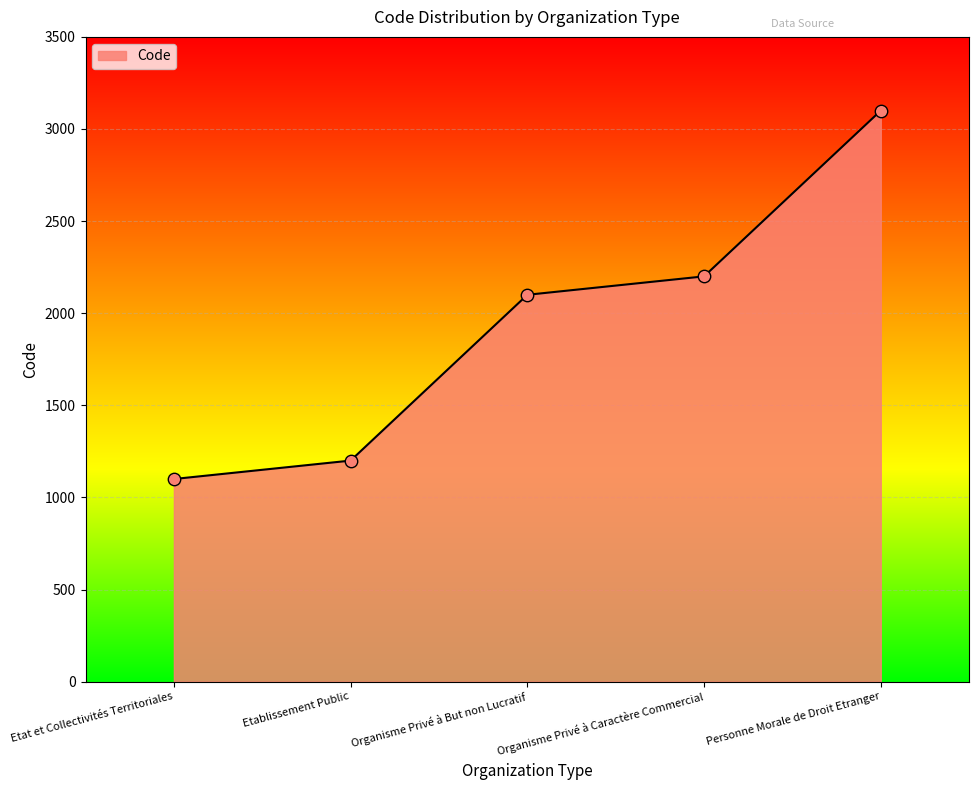

What is the change in value from Organisme Privé à But non Lucratif to Personne Morale de Droit Etranger?

+1000